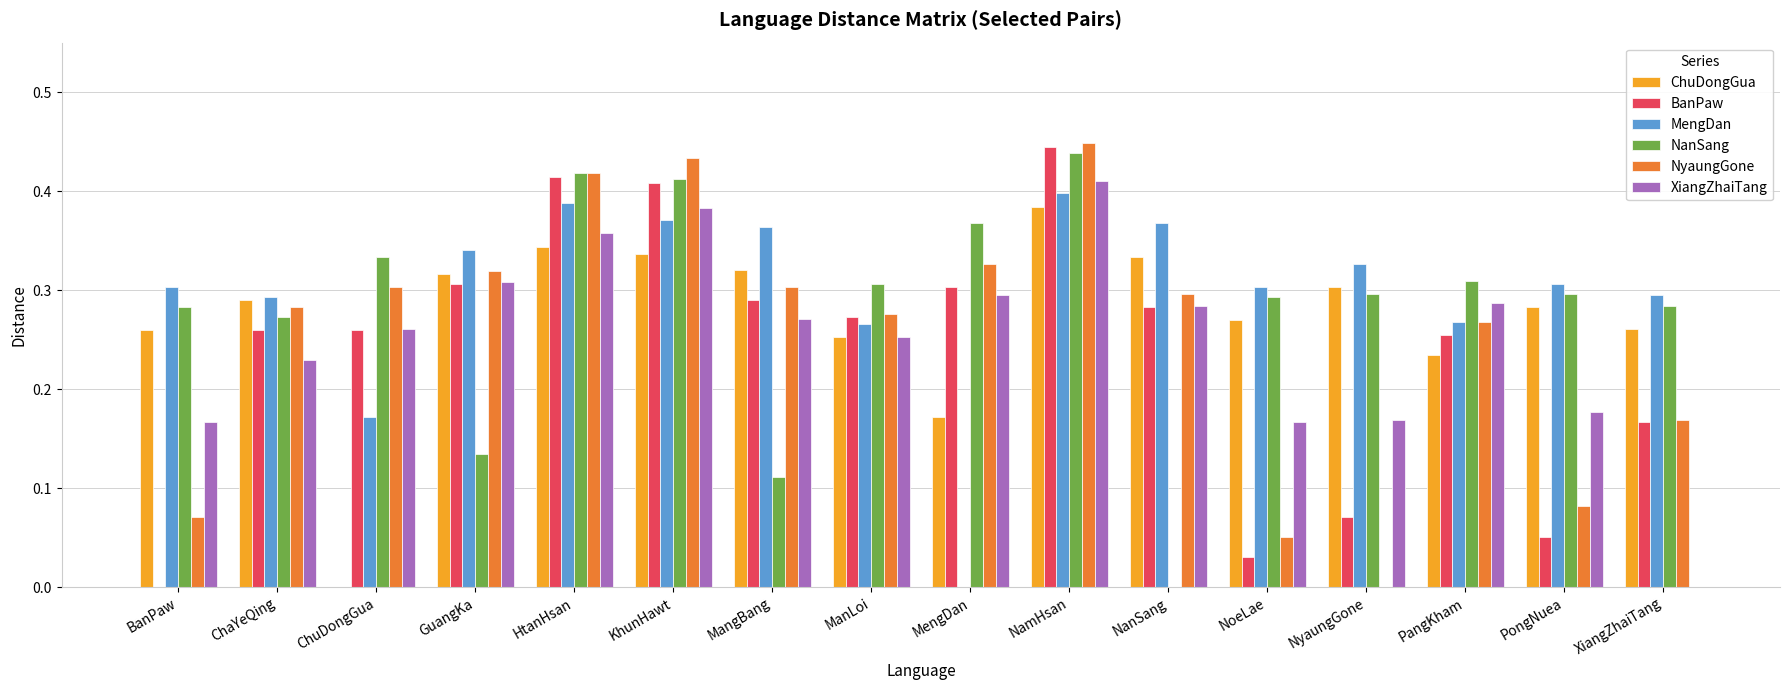

What is the total value across all series at BanPaw?

1.1